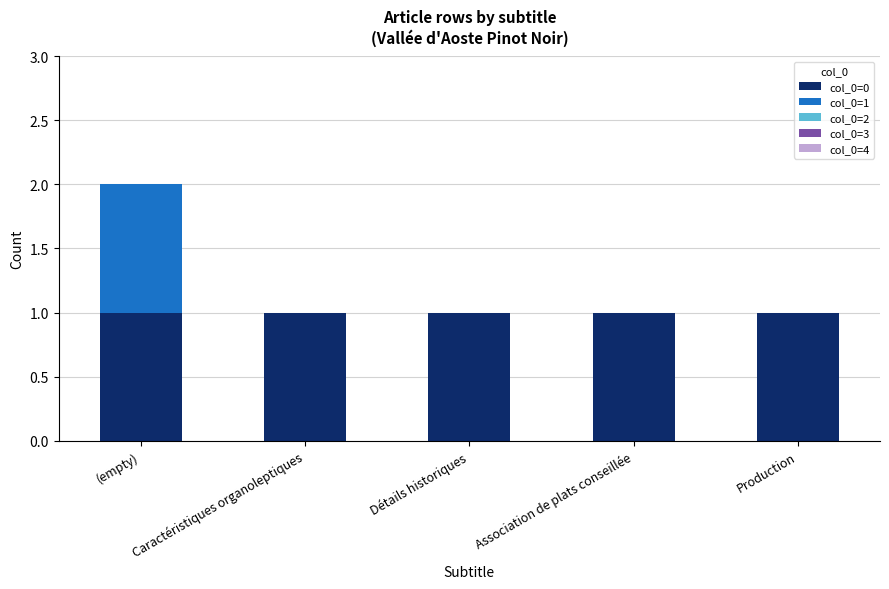

Is it true that col_0=0 equals 1 at Production?

True